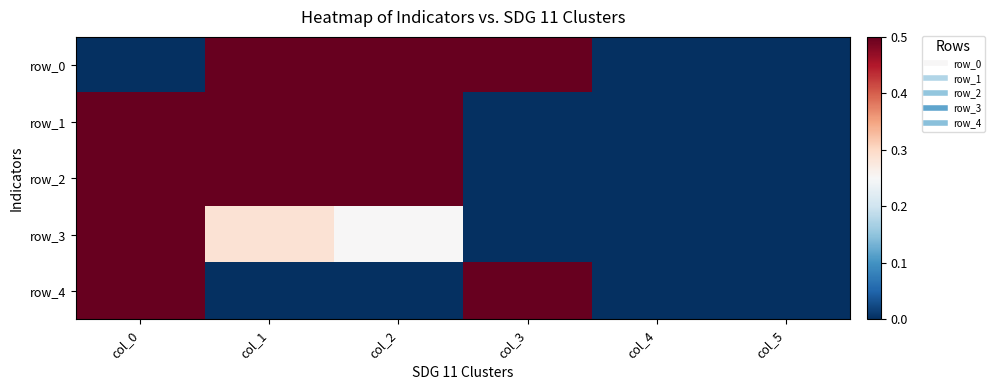

What is the difference between the maximum and minimum values in the row_4 series?

1.0